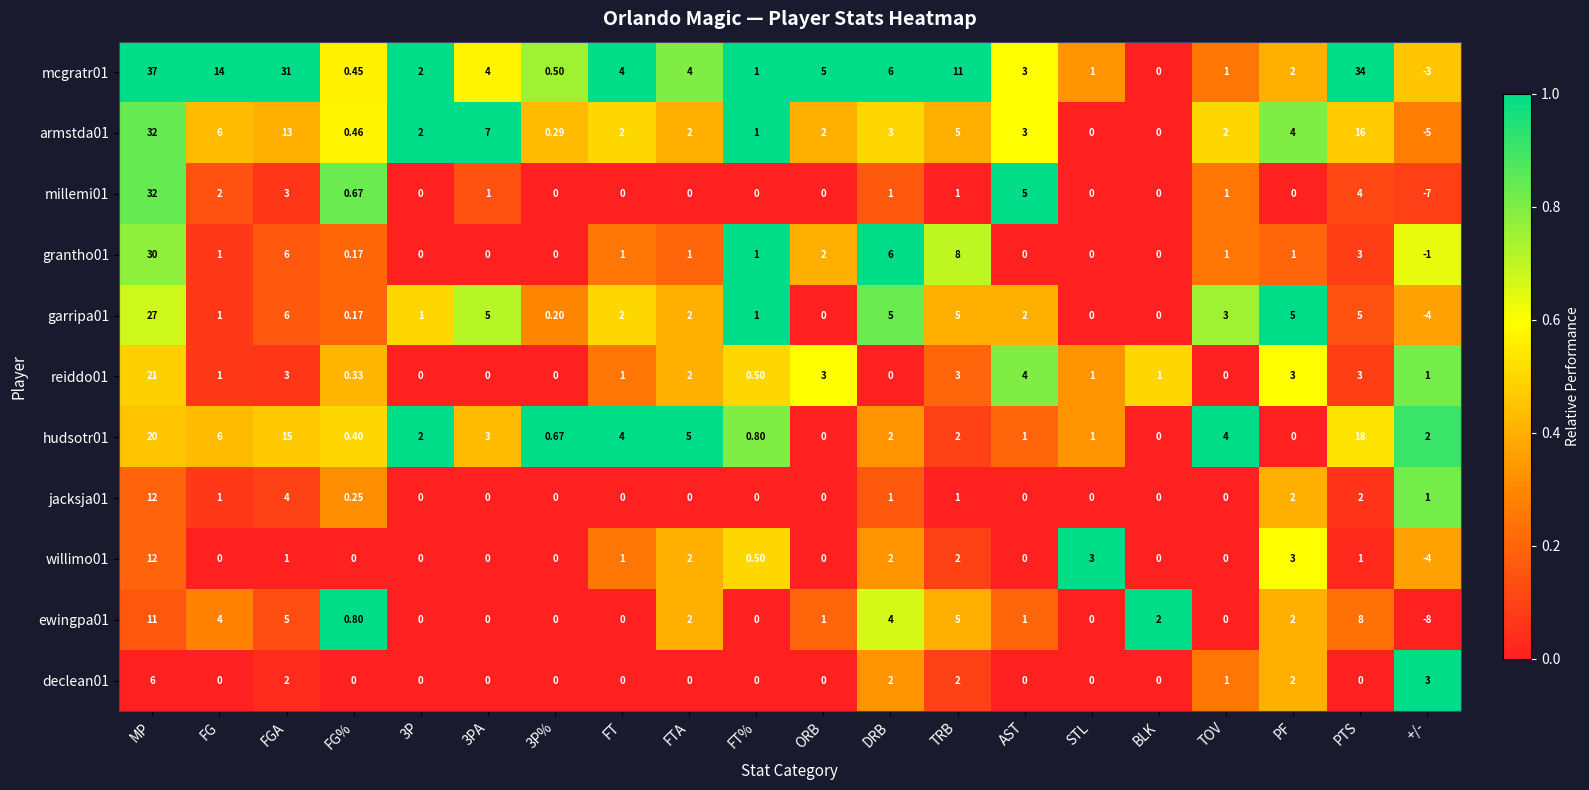

Which category has the highest value across all series?

MP